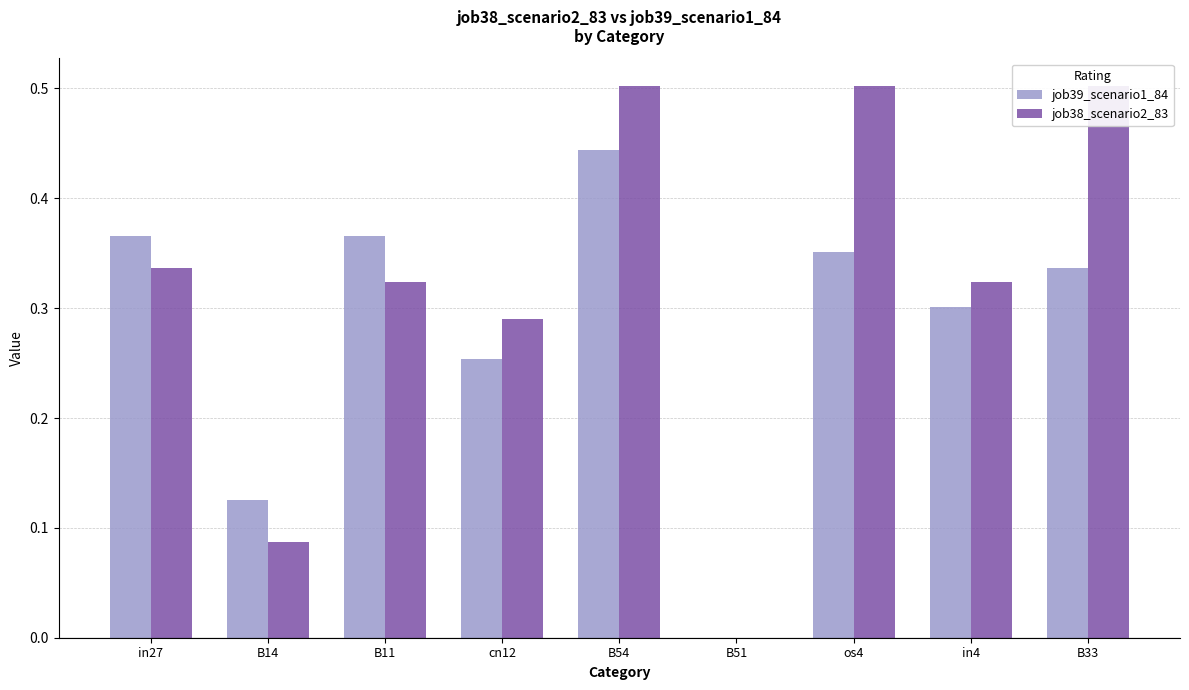

Is it true that job38_scenario2_83 equals 0.5 at B33?

True